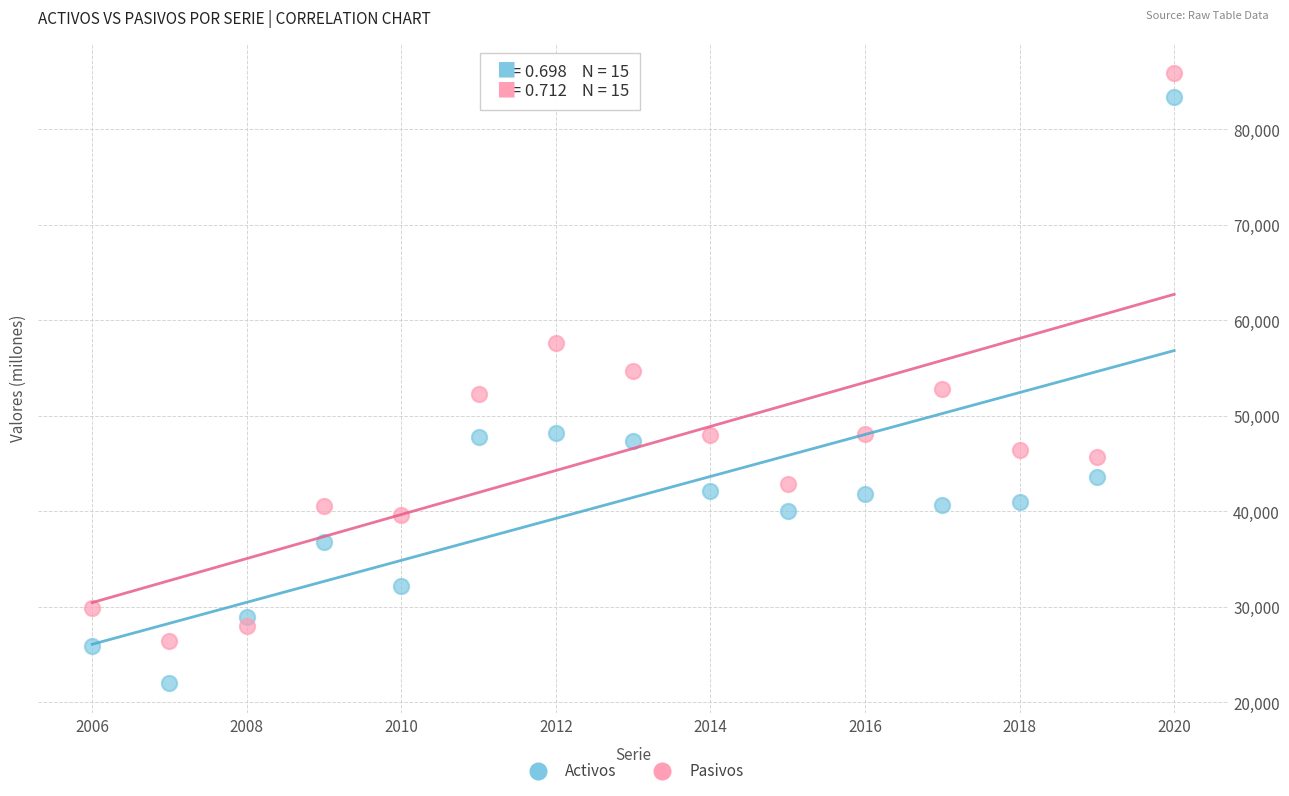

Which series contains the highest Y value?

Pasivos